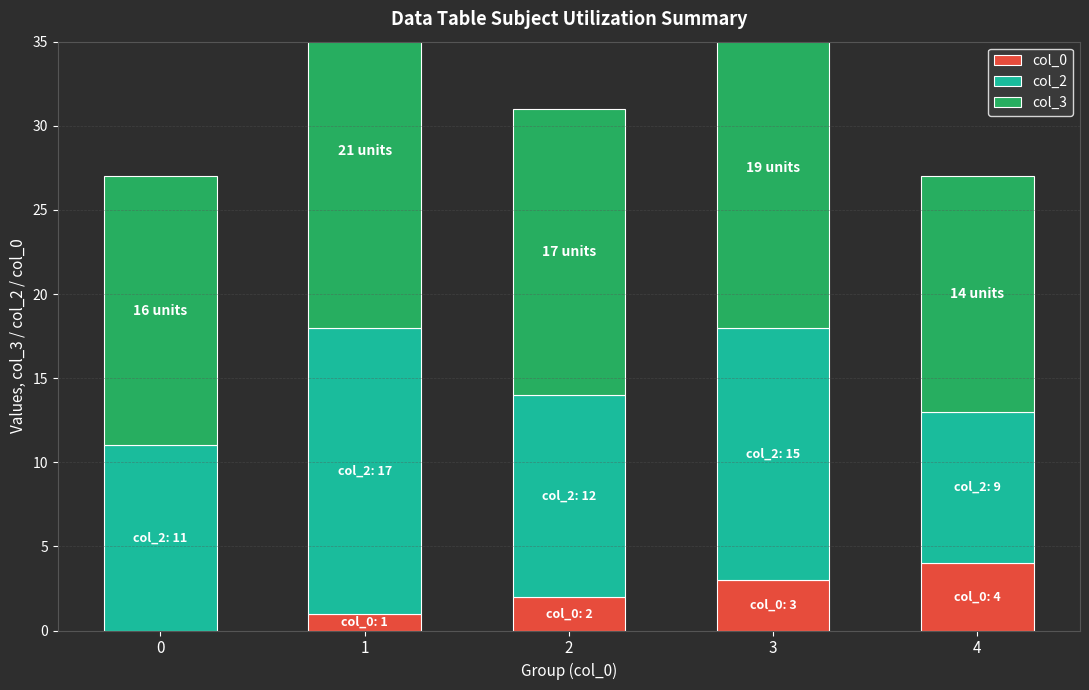

What are all the series names shown in the legend?

col_0, col_2, col_3